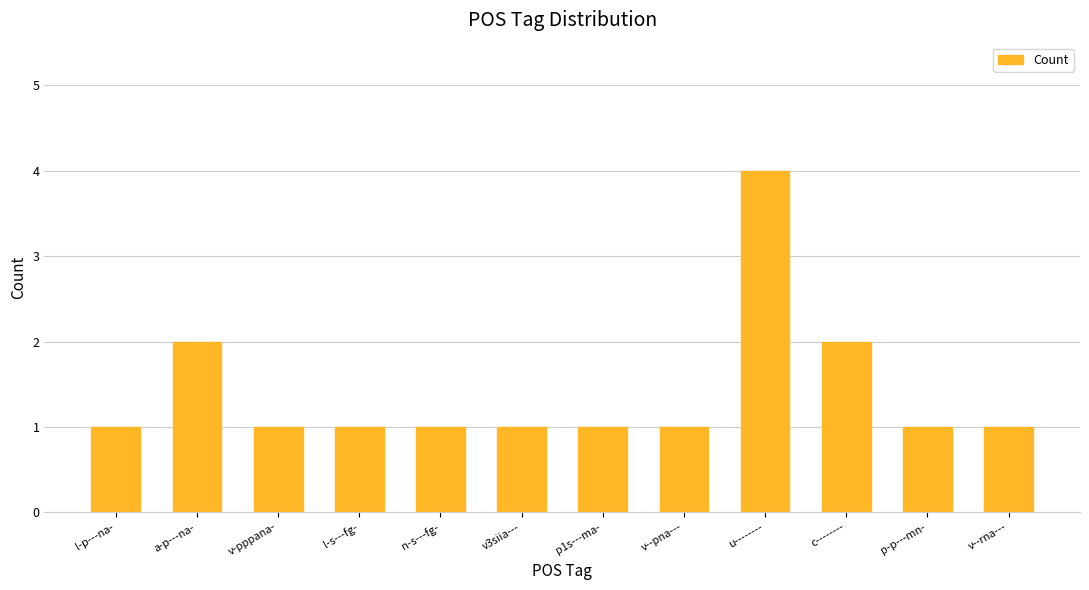

Count the values in the range 1 to 2.

11